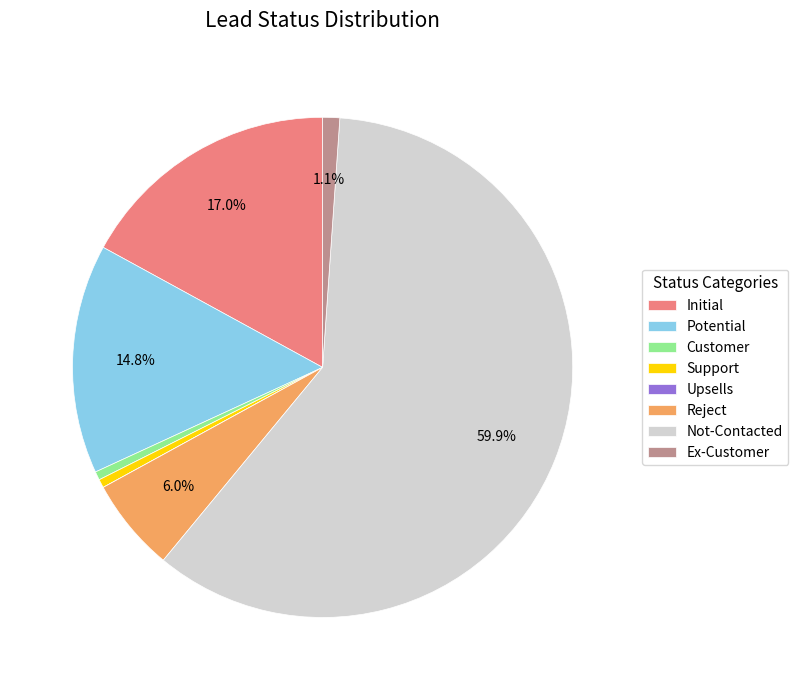

To the nearest percent, what is the difference between the largest and smallest slice percentages?

60%